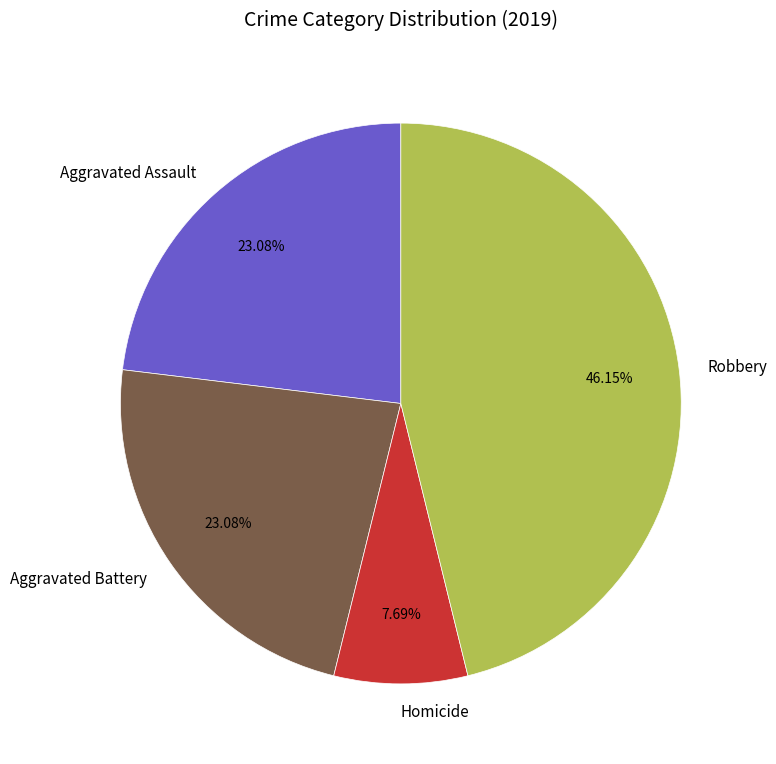

What percentage do Aggravated Assault and Homicide together represent?

30.8%